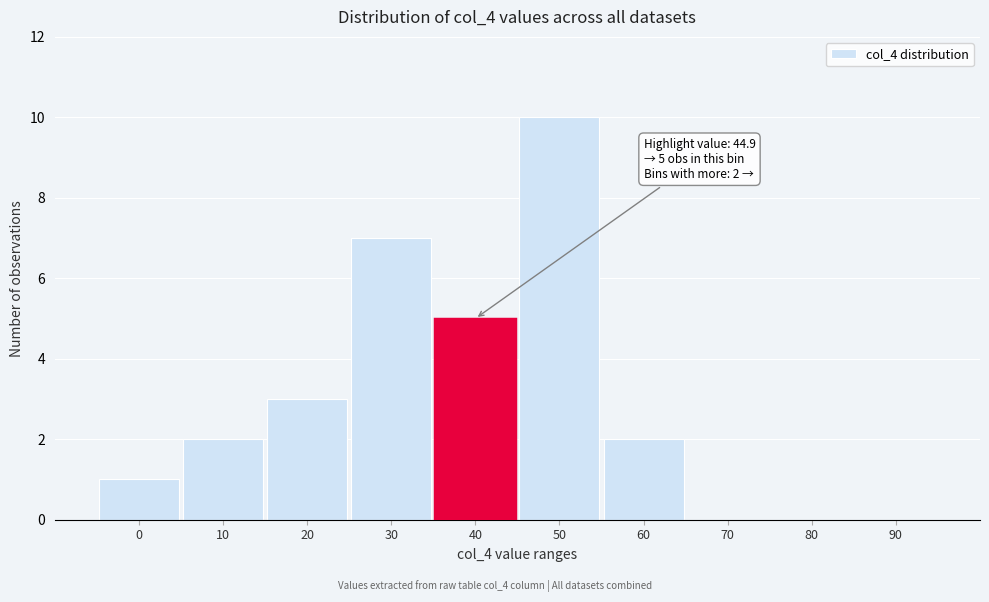

Reading right to left, what are all the values shown in this chart?

90=0	80=0	70=0	60=2	50=10	40=5	30=7	20=3	10=2	0=1